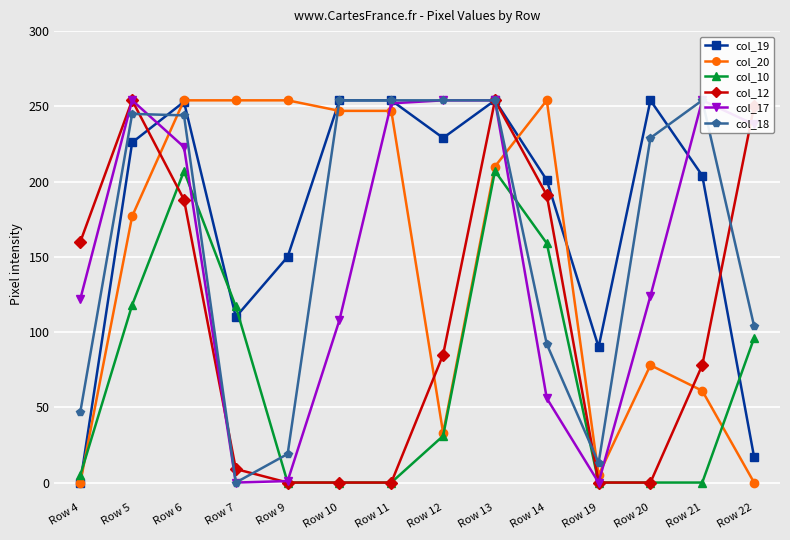

Count the number of data series in this chart.

6